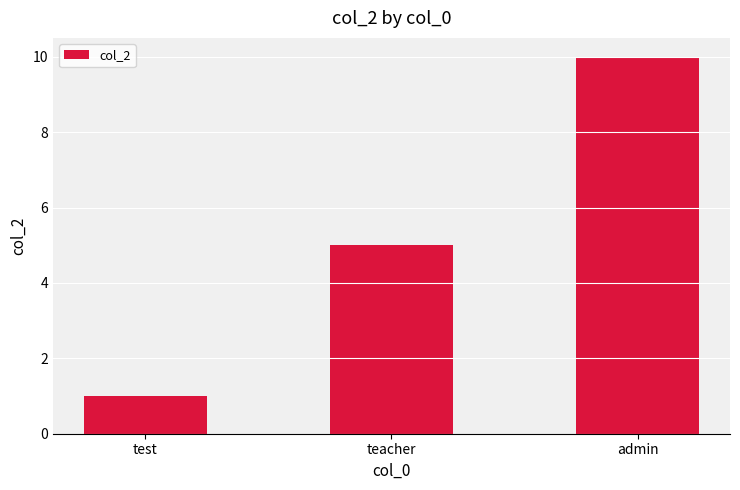

What is the greatest value displayed?

10